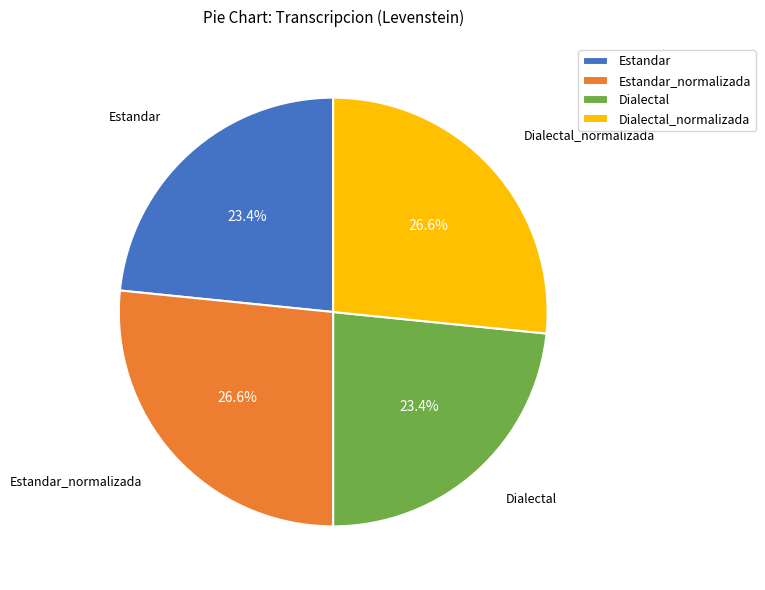

Do Estandar_normalizada and Dialectal_normalizada together represent more than half of the pie?

Yes